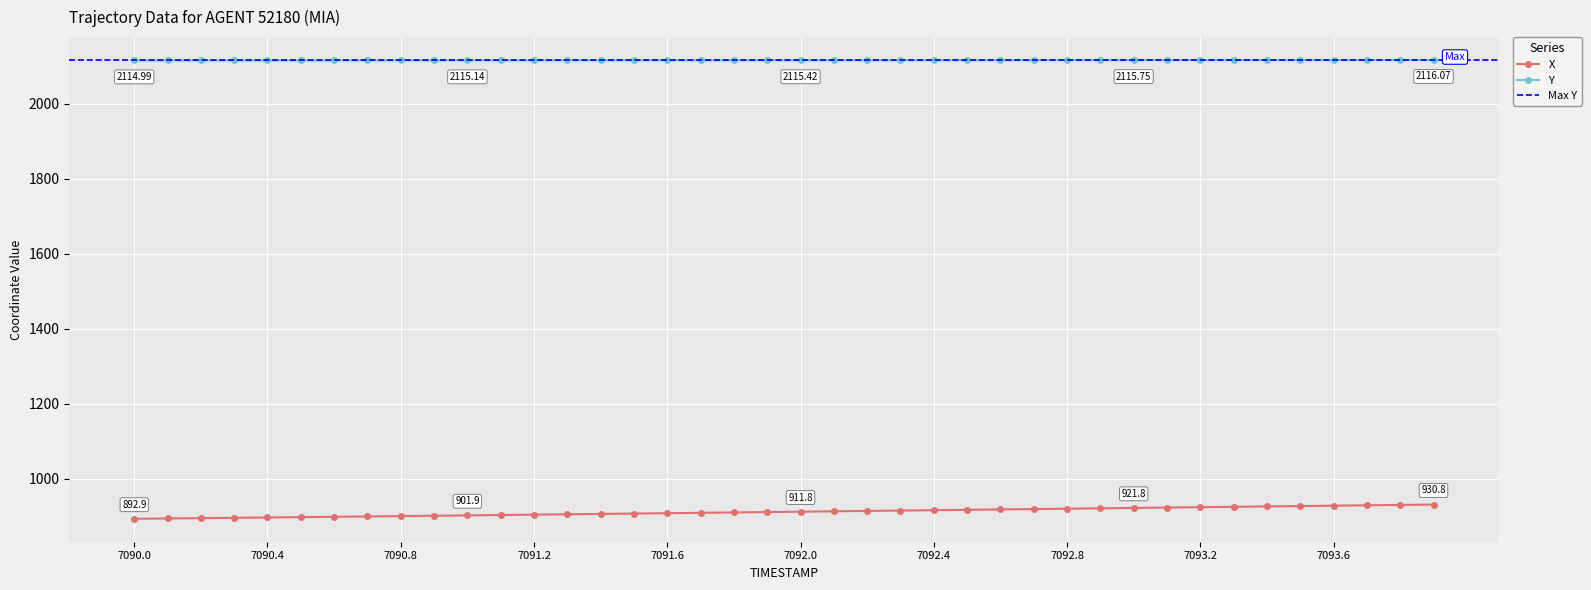

True or false: X and Y intersect in this chart.

False